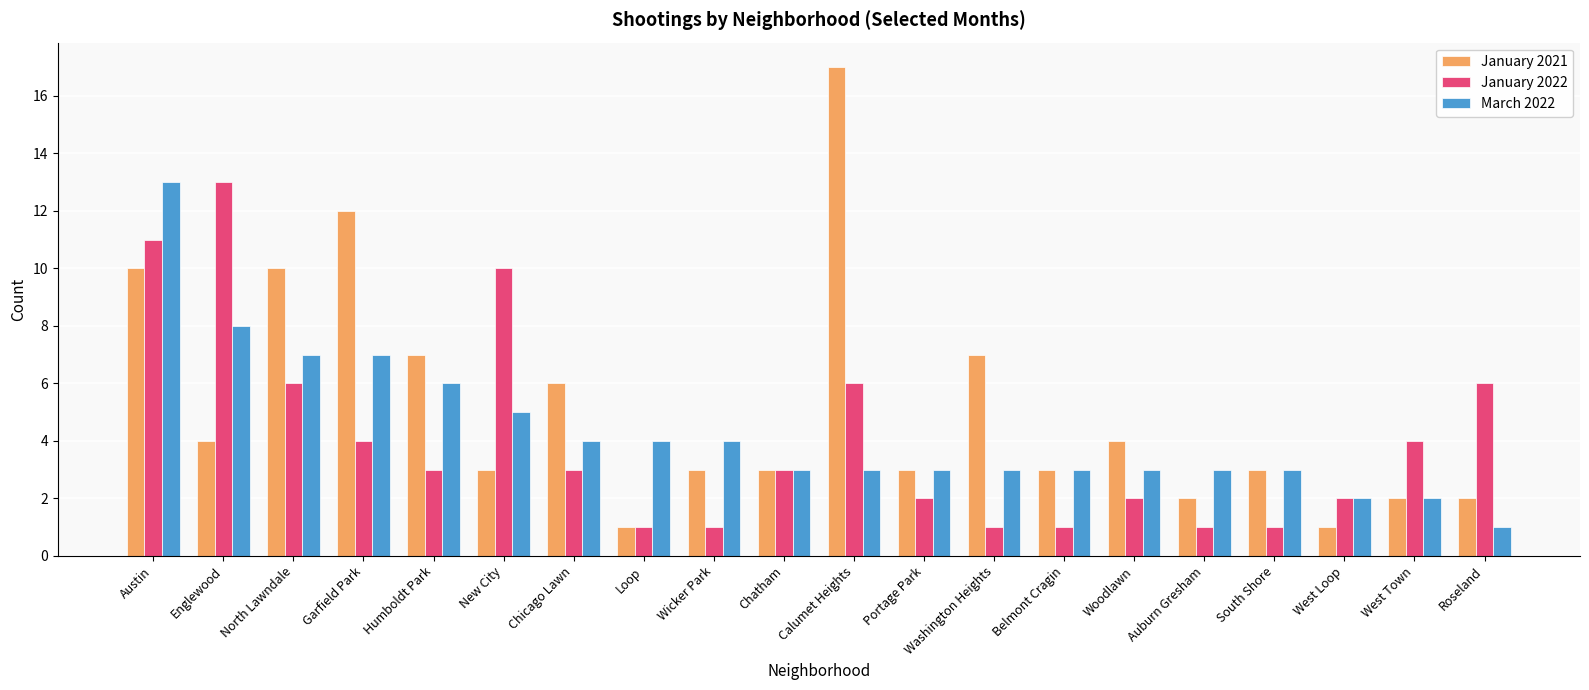

The January 2022 series shows 11 at Austin. True or false?

True